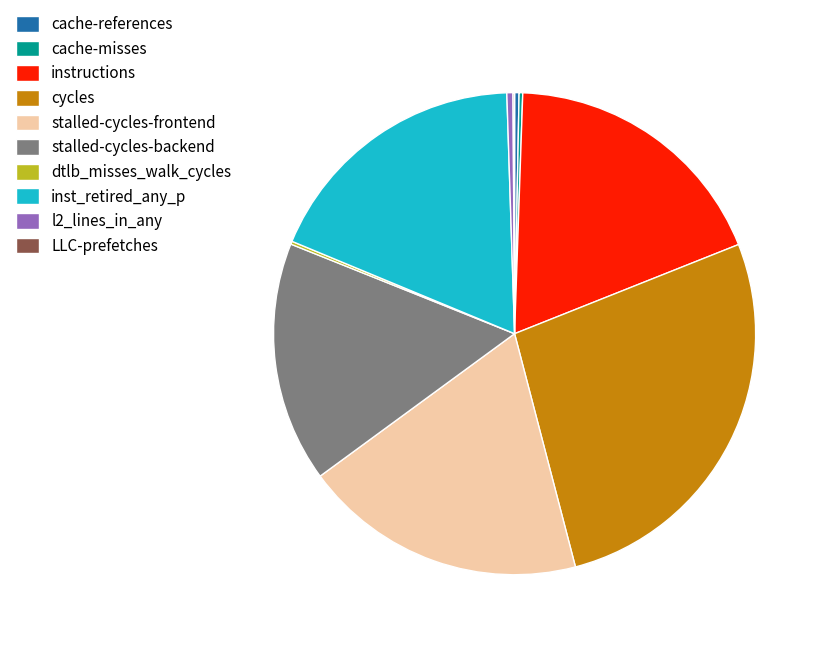

Which slice is the largest?

cycles